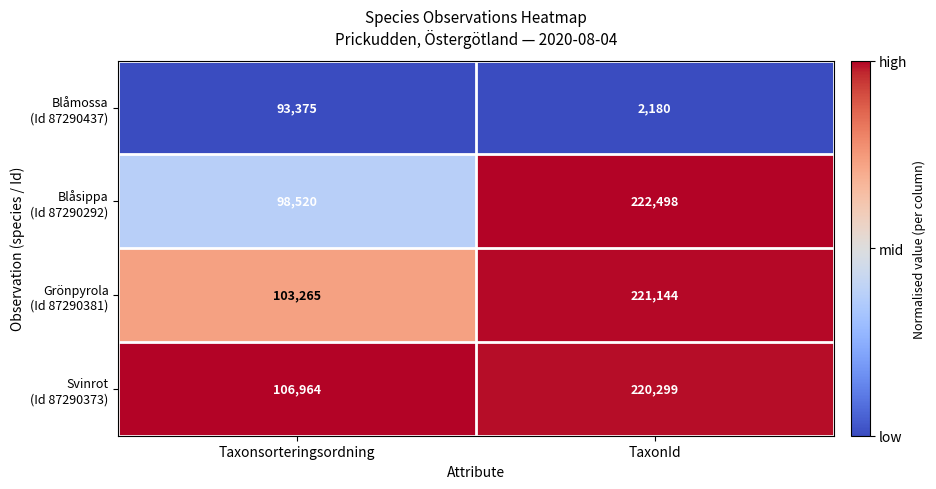

What is the total value across all series at TaxonId?

666121